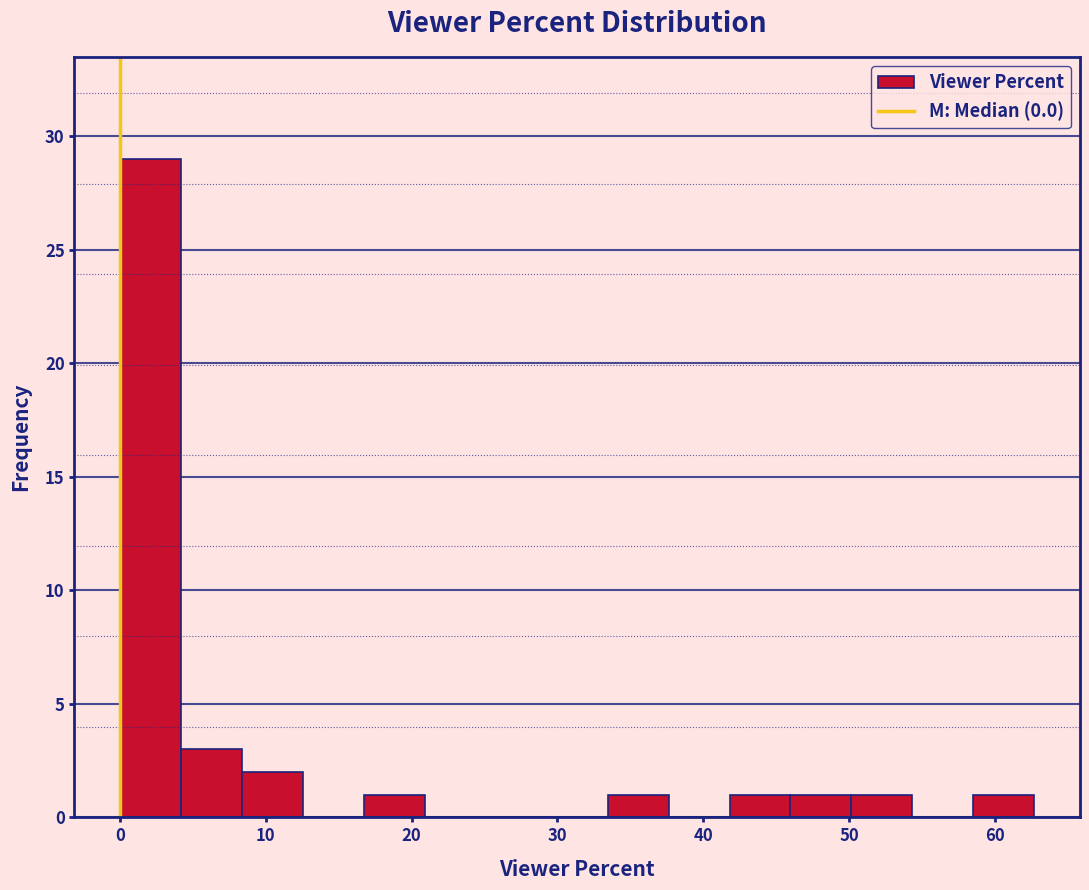

Reading left to right, list every bar in this chart as the range it spans on the x-axis followed by its height. Neither the bar edges nor the heights are printed on the chart, so give them approximately, as read against the axes.

0 to 4: 29
4 to 8: 3
8 to 13: 2
13 to 17: 0
17 to 21: 1
21 to 25: 0
25 to 29: 0
29 to 33: 0
33 to 38: 1
38 to 42: 0
42 to 46: 1
46 to 50: 1
50 to 54: 1
54 to 59: 0
59 to 63: 1